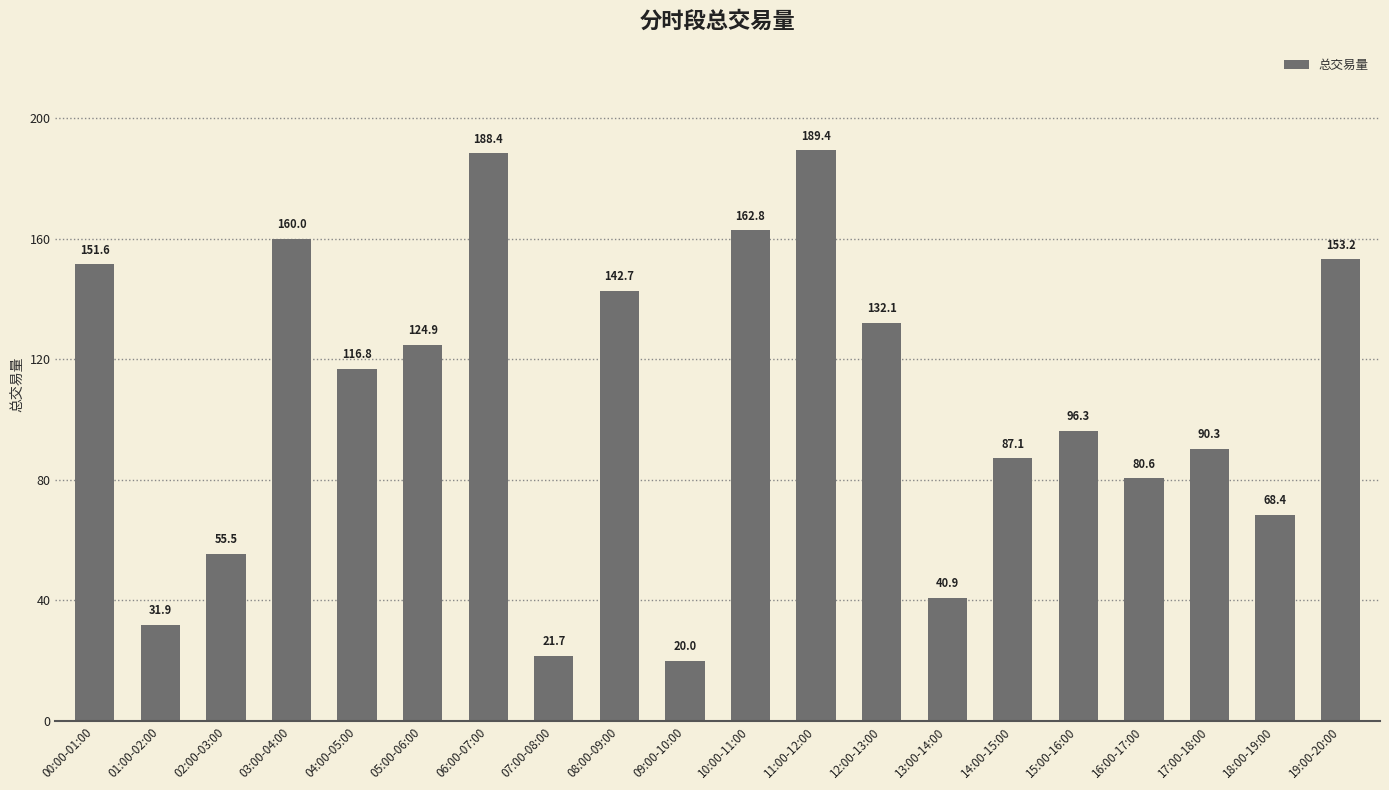

How many series are shown in this chart?

1